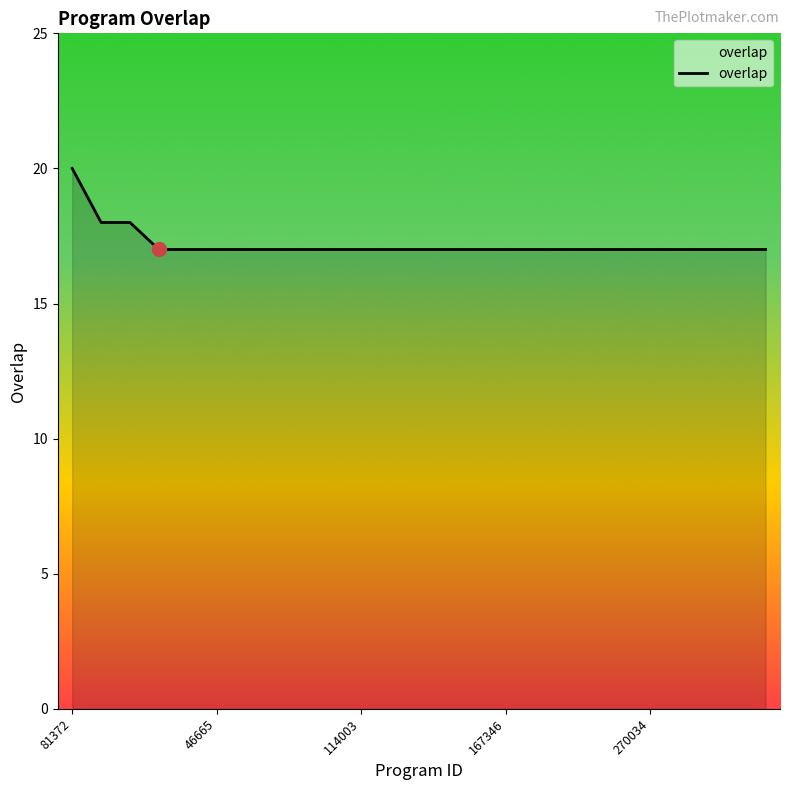

What is the maximum value shown in the chart?

20